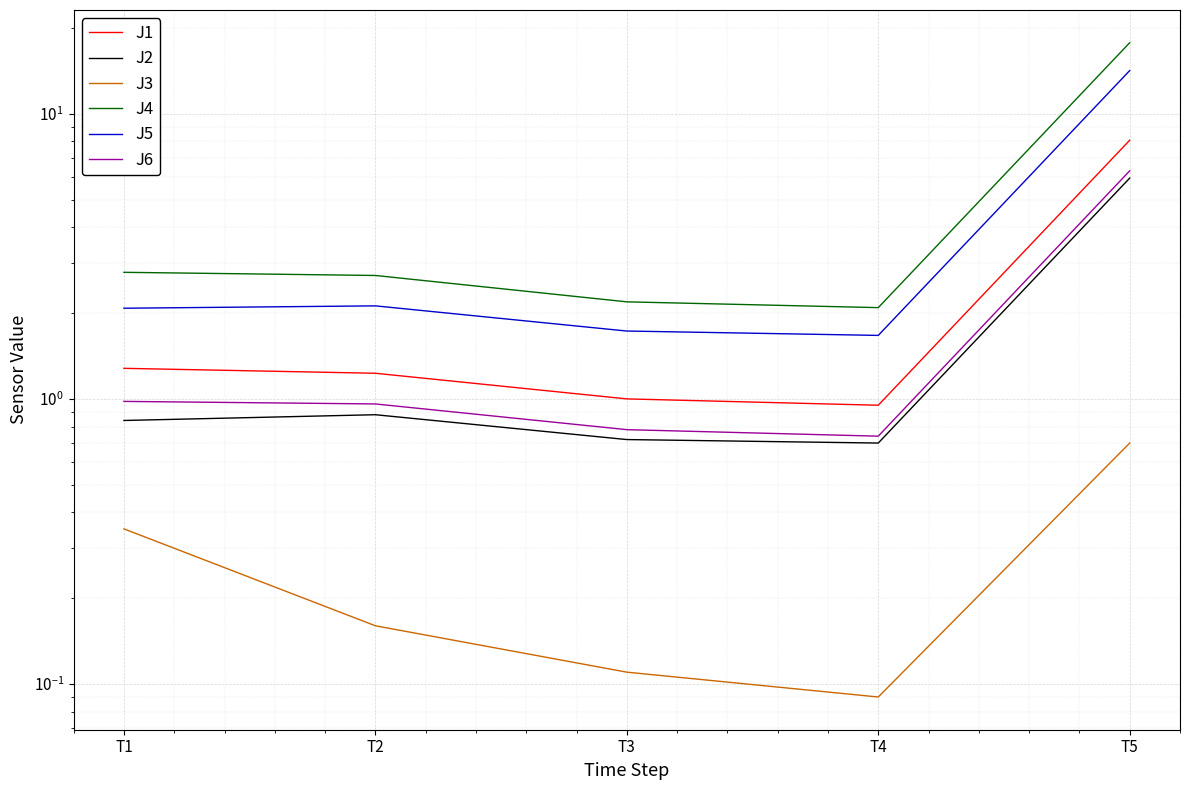

Which series has the widest spread of values?

J4